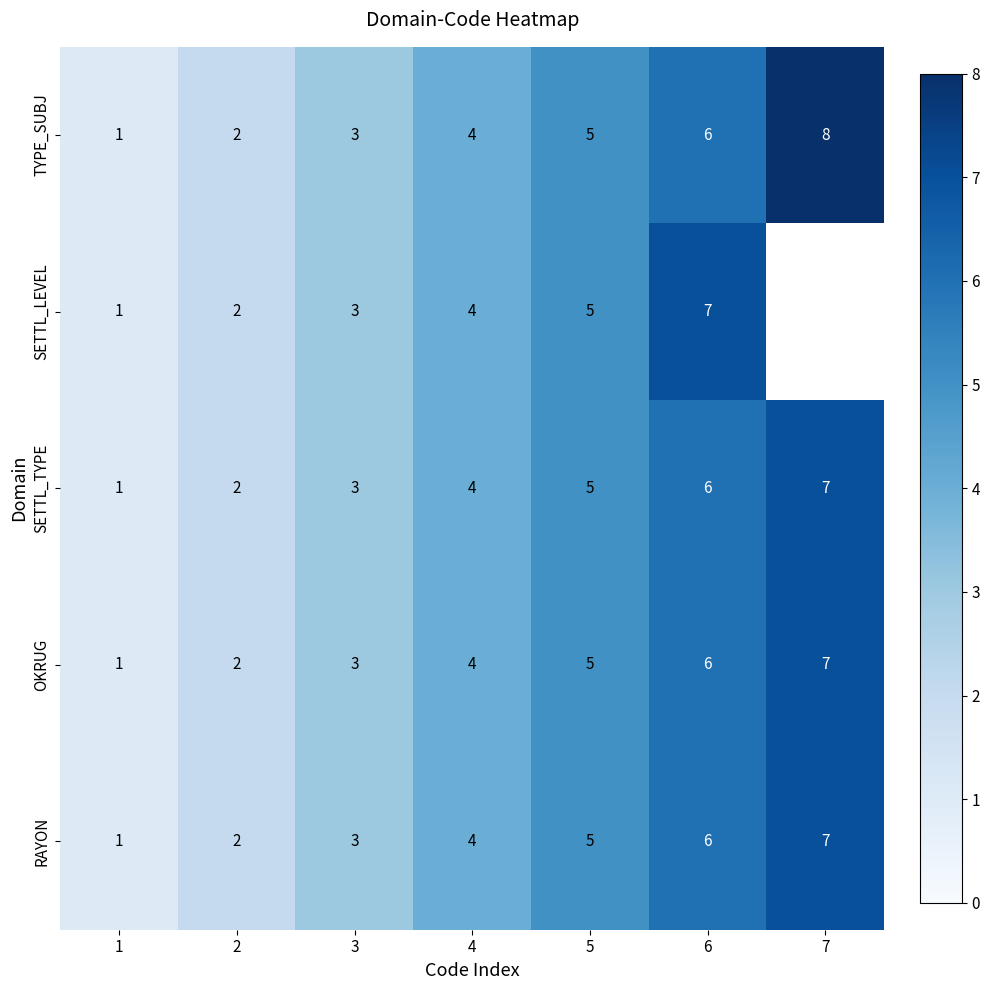

How many RAYON values are between 2 and 6?

5